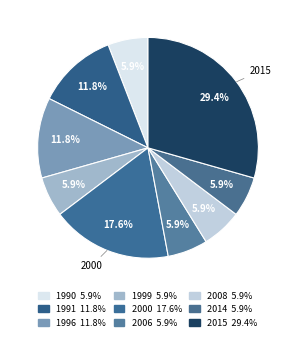

How many slices are in this pie chart?

9